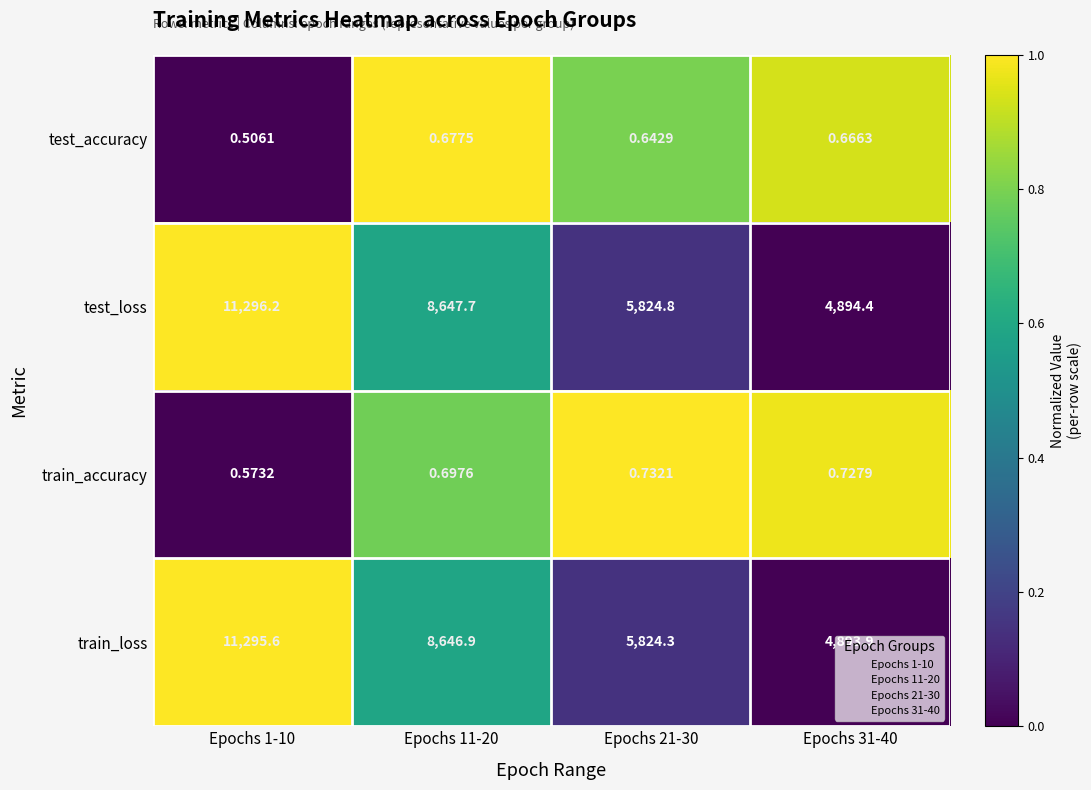

Which series has the widest spread of values?

test_loss